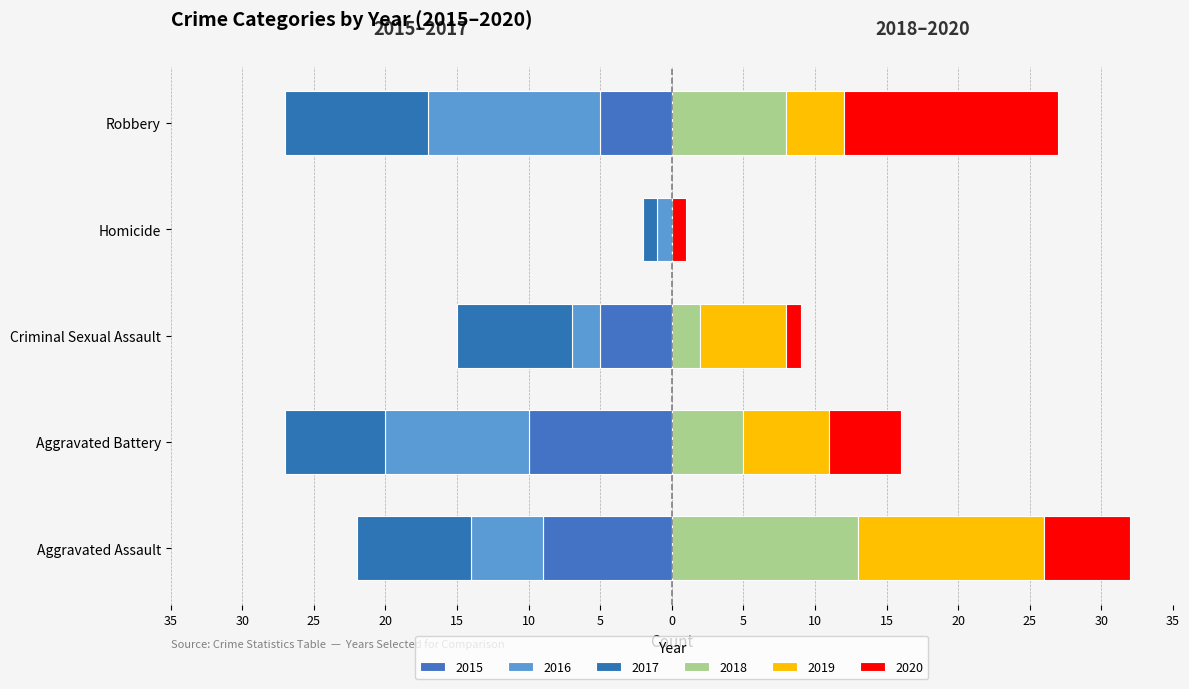

The value of 2015 at Criminal Sexual Assault is -5. True or false?

True